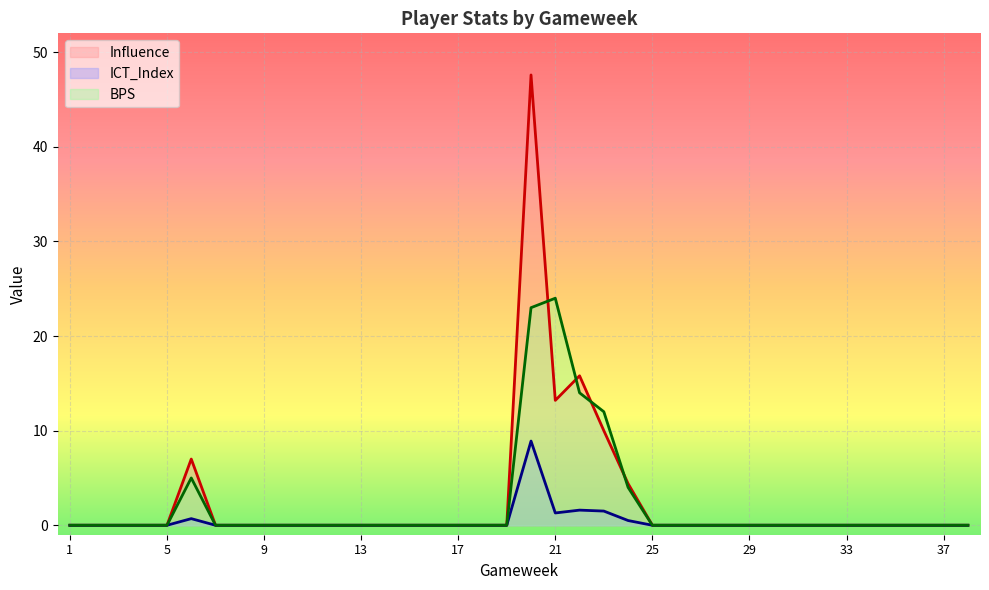

Reading right to left, extract all data points from this chart.

Influence: 0.0	0.0	0.0	0.0	0.0	0.0	0.0	0.0	0.0	0.0	0.0	0.0	0.0	0.0	4.4	10.0	15.8	13.2	47.6	0.0	0.0	0.0	0.0	0.0	0.0	0.0	0.0	0.0	0.0	0.0	0.0	0.0	7.0	0.0	0.0	0.0	0.0	0.0
ICT_Index: 0.0	0.0	0.0	0.0	0.0	0.0	0.0	0.0	0.0	0.0	0.0	0.0	0.0	0.0	0.5	1.5	1.6	1.3	8.9	0.0	0.0	0.0	0.0	0.0	0.0	0.0	0.0	0.0	0.0	0.0	0.0	0.0	0.7	0.0	0.0	0.0	0.0	0.0
BPS: 0.0	0.0	0.0	0.0	0.0	0.0	0.0	0.0	0.0	0.0	0.0	0.0	0.0	0.0	4.0	12.0	14.0	24.0	23.0	0.0	0.0	0.0	0.0	0.0	0.0	0.0	0.0	0.0	0.0	0.0	0.0	0.0	5.0	0.0	0.0	0.0	0.0	0.0